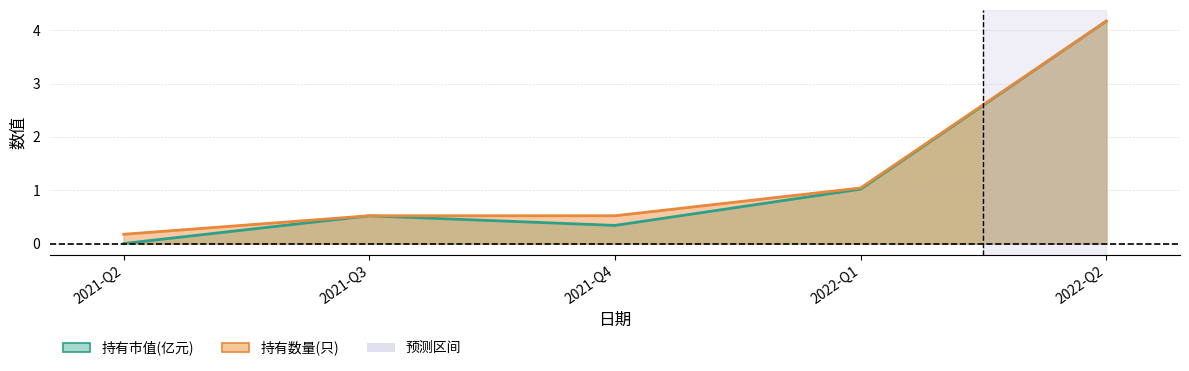

Count the number of categories in the chart.

5